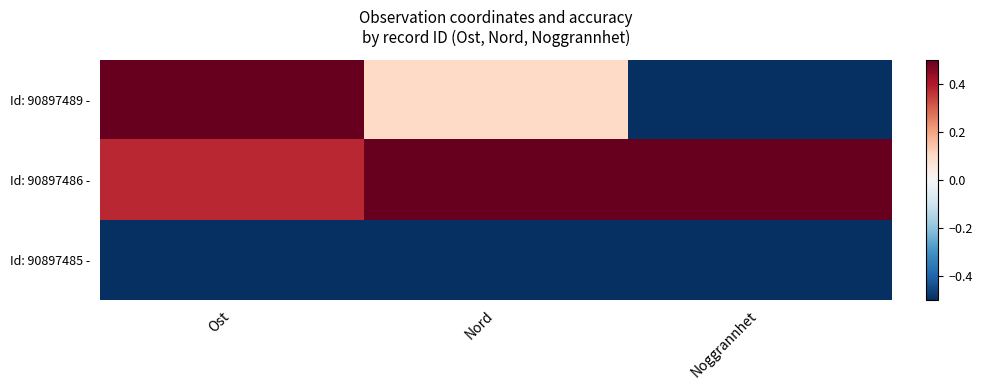

Which has a higher value, Noggrannhet or Ost?

Ost